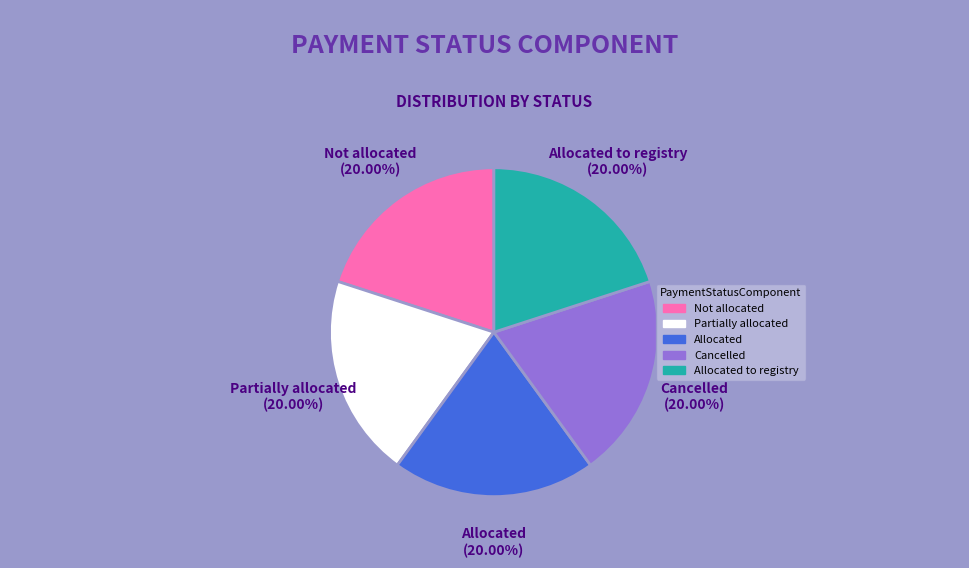

Does any single category account for the majority?

No